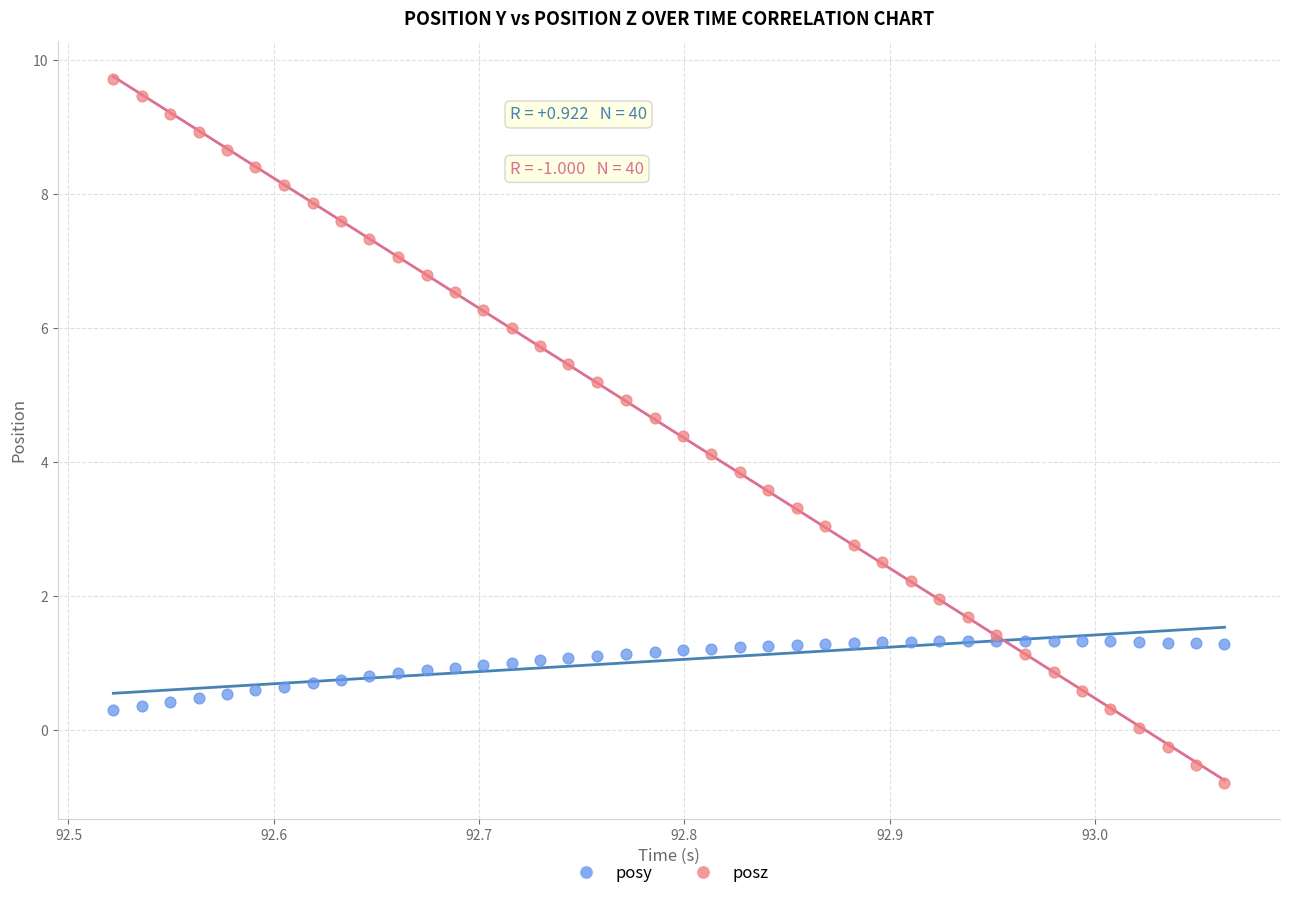

Which series has the largest Y range (max minus min)?

posz